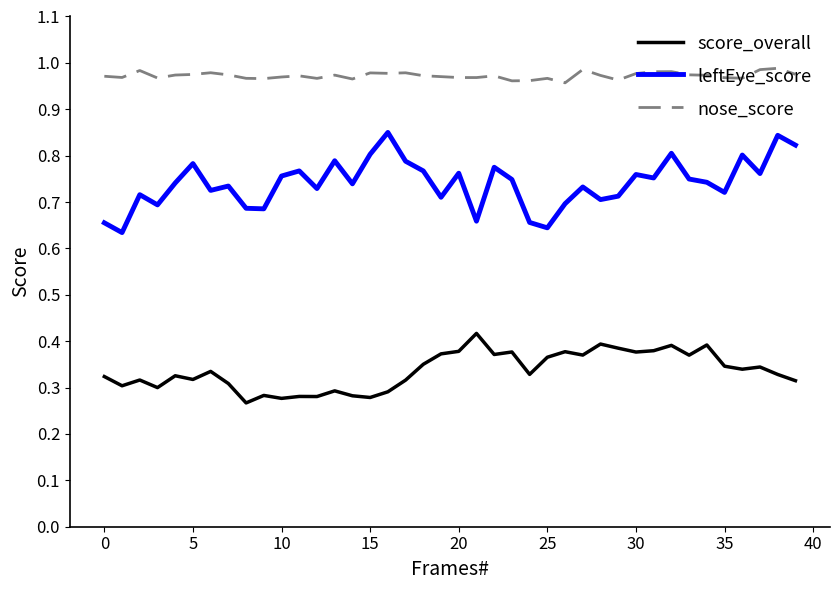

List the series in order of their peak value, highest first.

nose_score, leftEye_score, score_overall